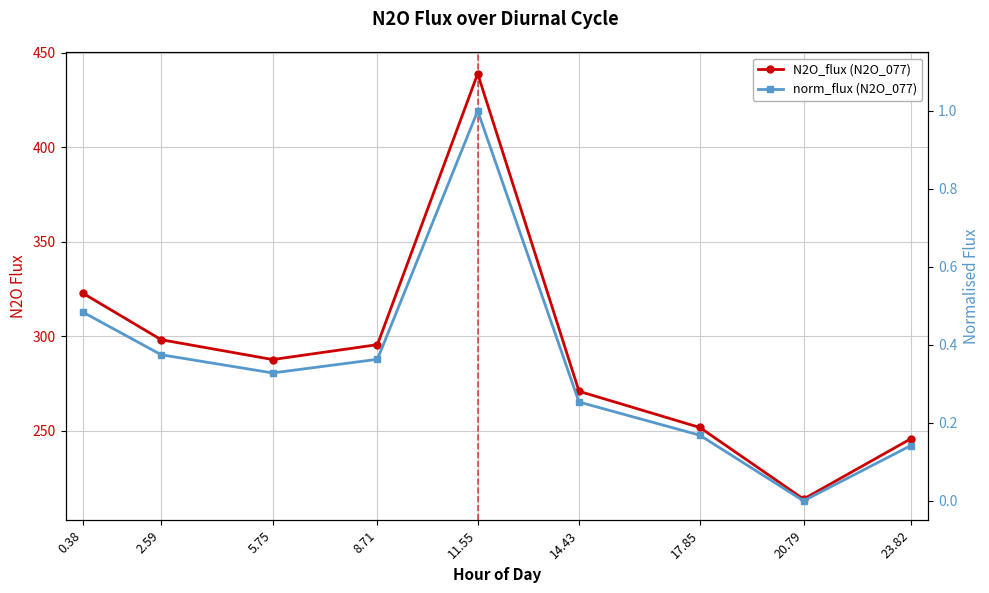

What is the value of the N2O_flux (N2O_077) point at the 8th from the left?

213.9